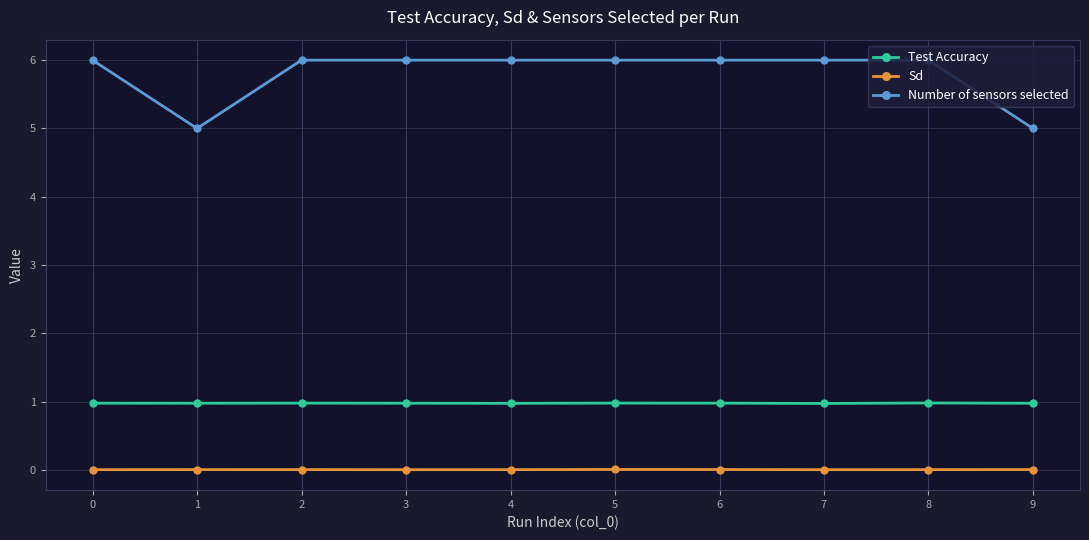

Does the chart have visible grid lines?

Yes